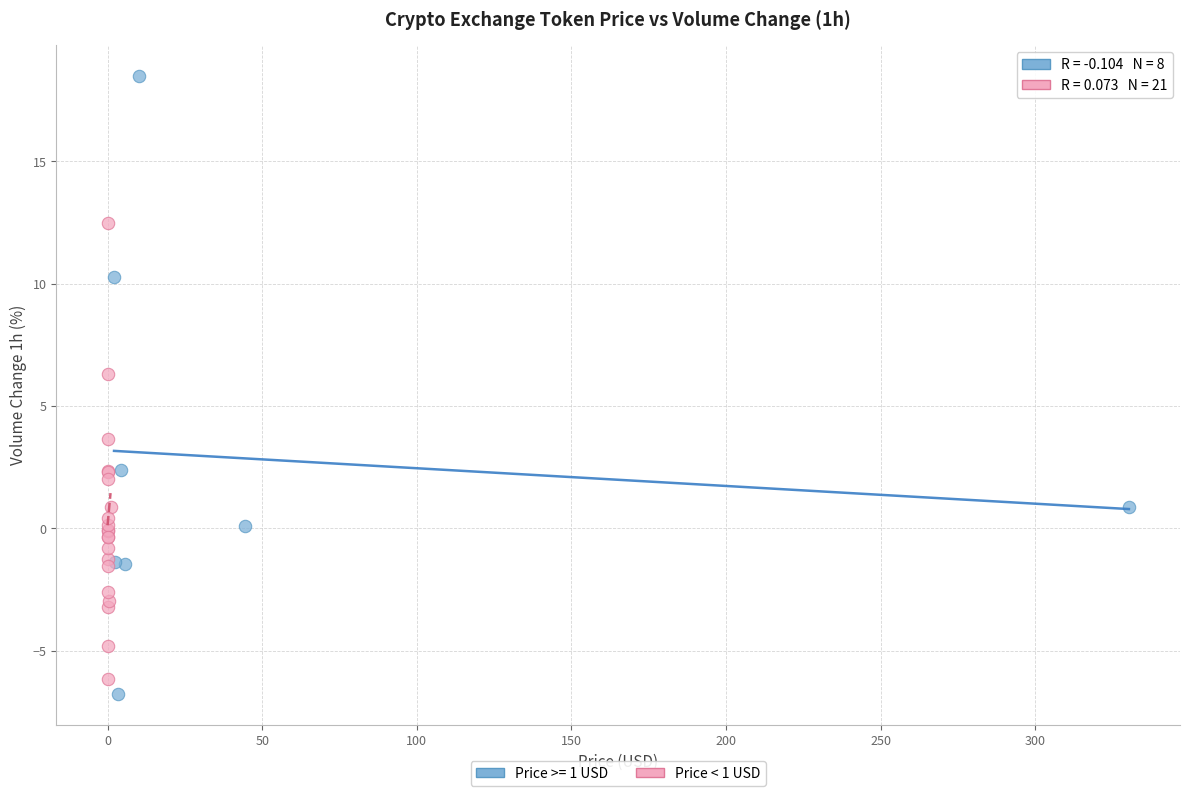

Which series reaches the maximum Y coordinate?

Price >= 1 USD